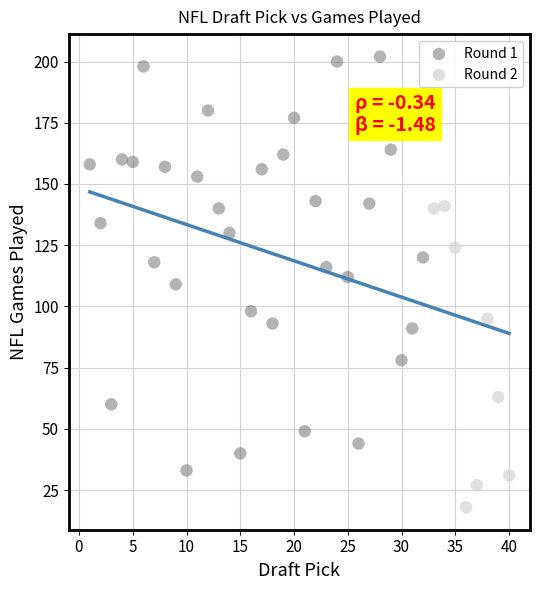

Which series reaches the minimum Y coordinate?

Round 2